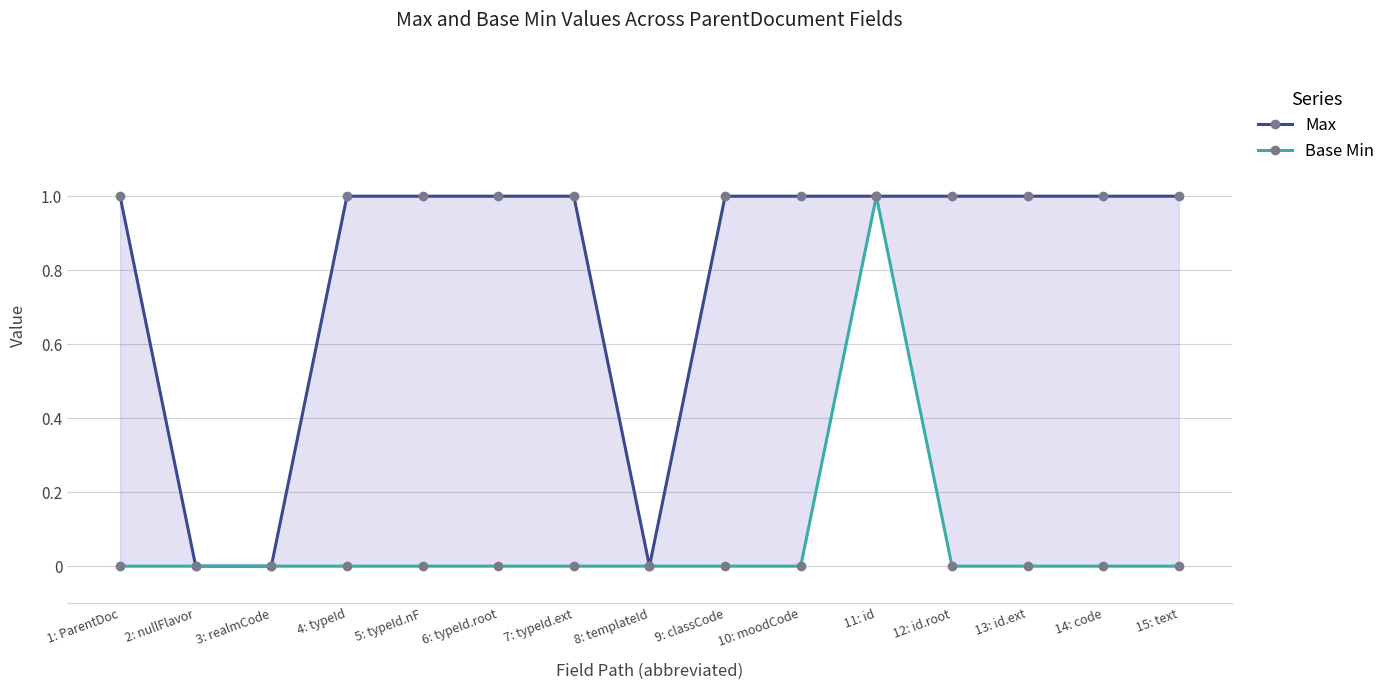

What is the highest value of the Base Min series?

1